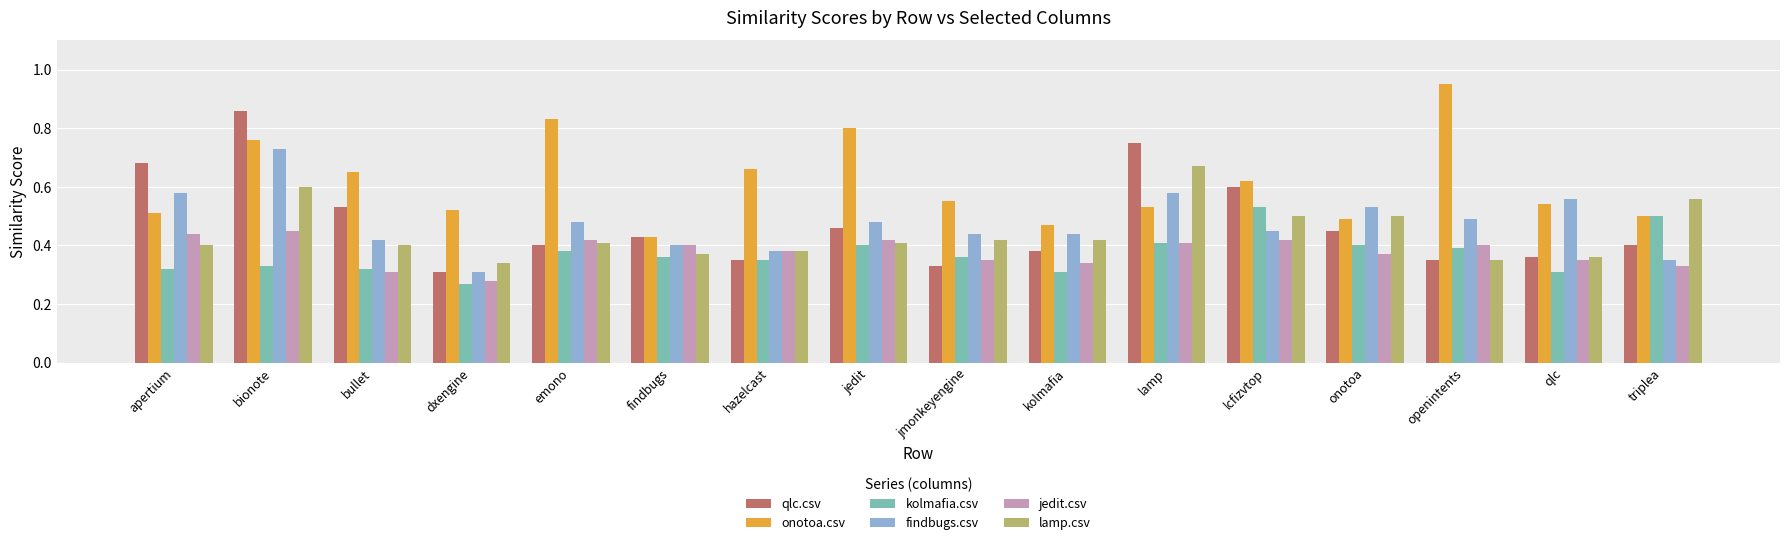

List the series in order of their peak value, lowest first.

jedit.csv, kolmafia.csv, lamp.csv, findbugs.csv, qlc.csv, onotoa.csv